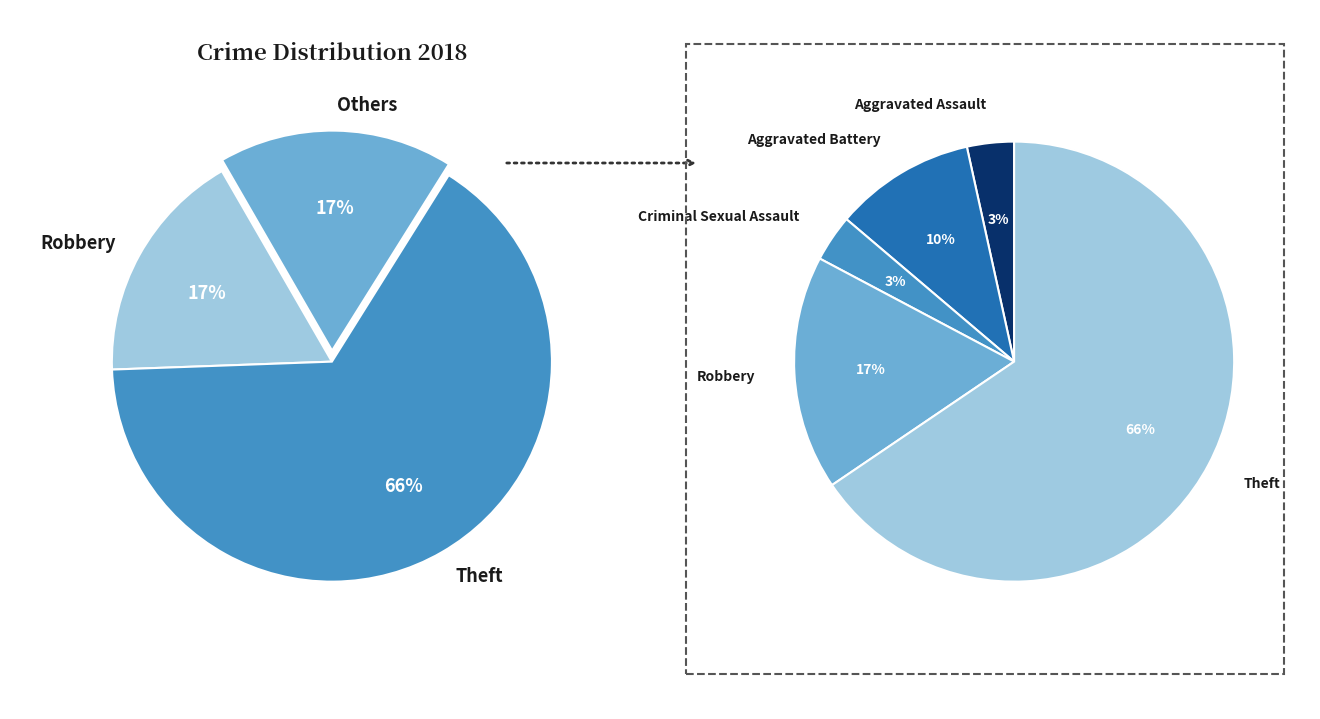

What percentage is the Aggravated Battery slice, to the nearest percent?

10%